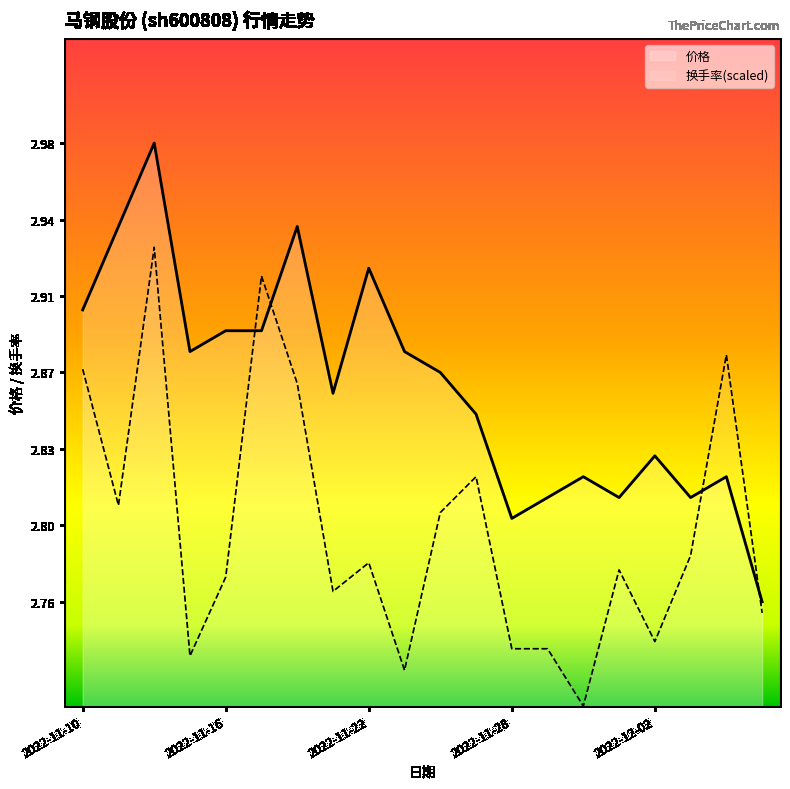

Does the chart display data point markers on the line(s)?

No